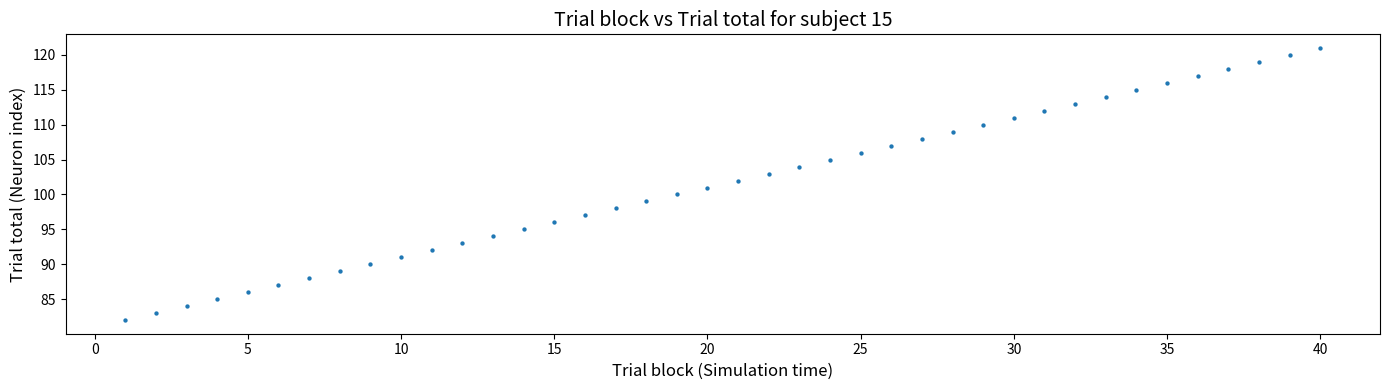

What is the range of X values (max minus min)?

39